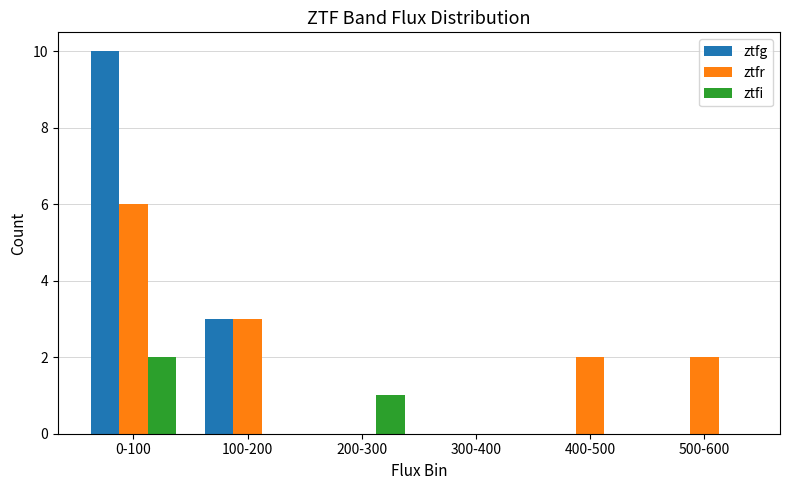

What is the sum of all ztfg values?

13